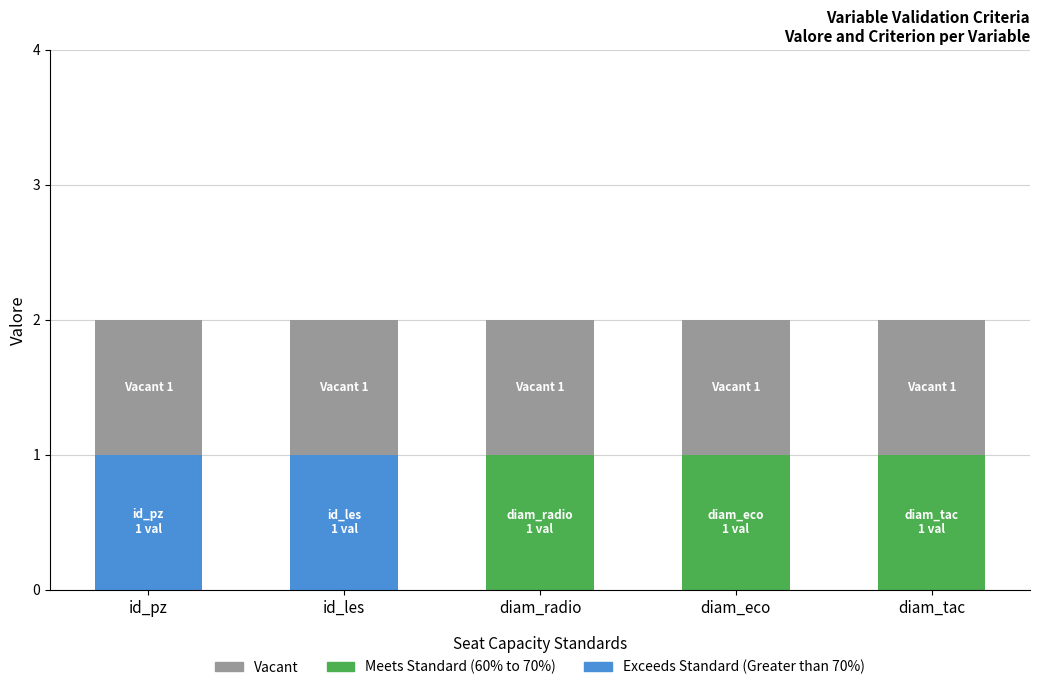

The value of Exceeds Standard (Greater than 70%) at id_pz is 2. True or false?

False